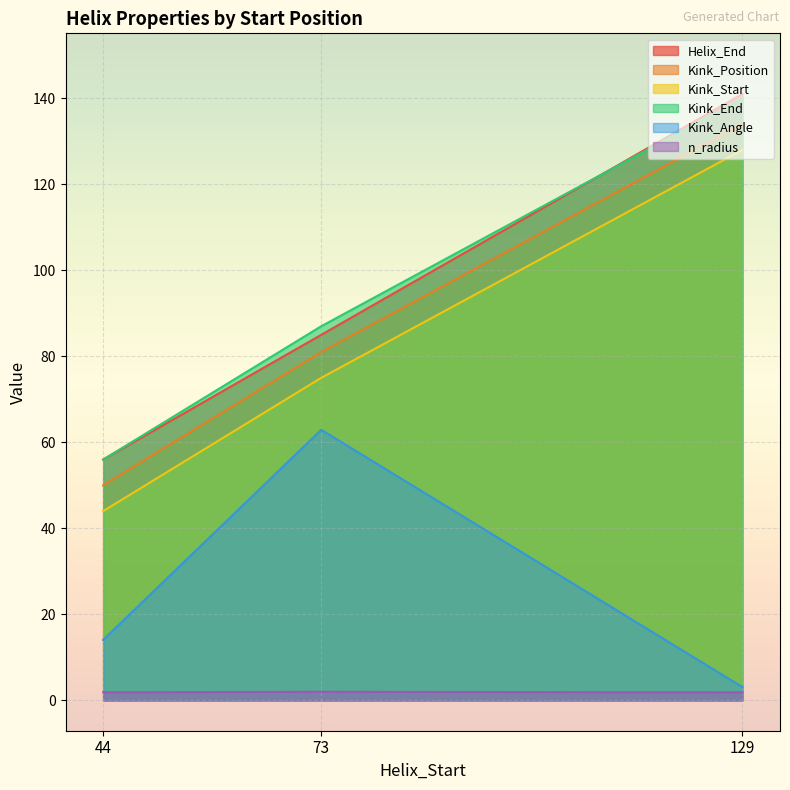

Count the number of categories in the chart.

3